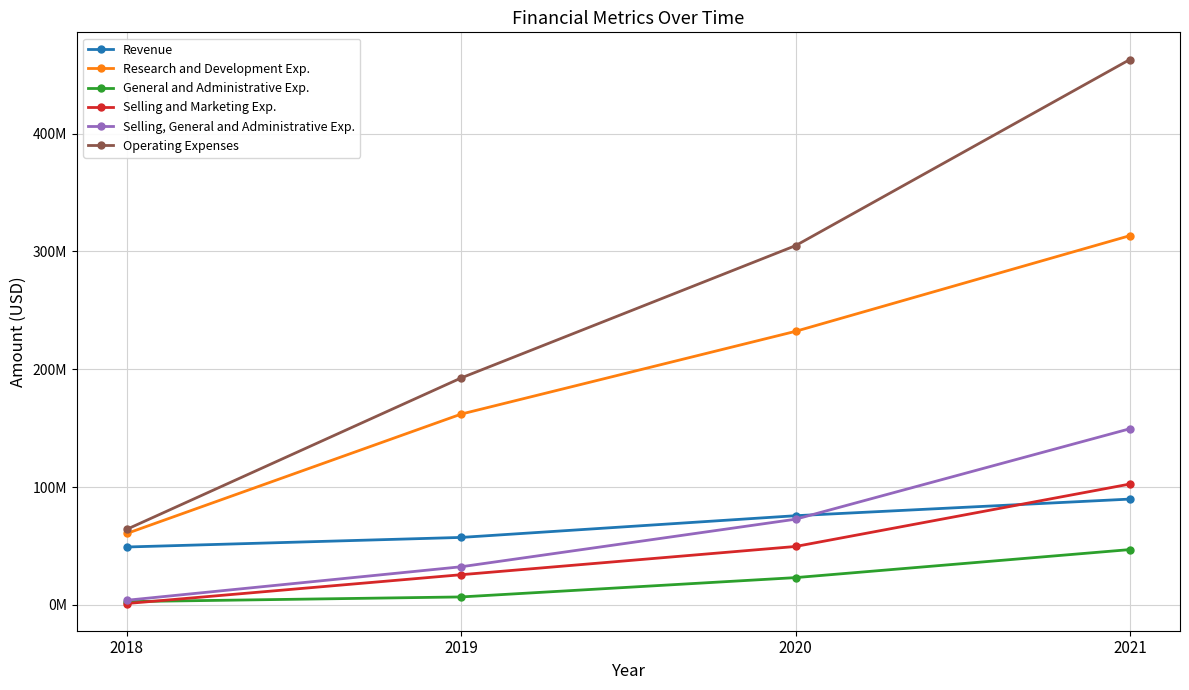

What is the spread (max minus min) of values at 2019?

185881000